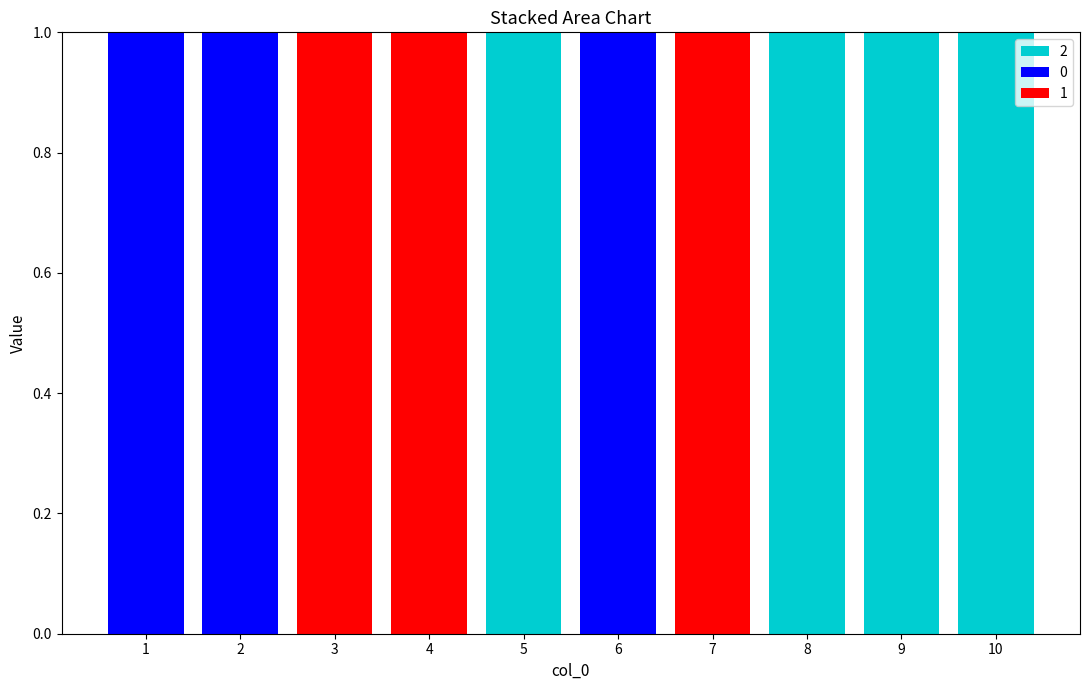

Reading right to left, transcribe the values for 2.

10=1	9=1	8=1	7=0	6=0	5=1	4=0	3=0	2=0	1=0